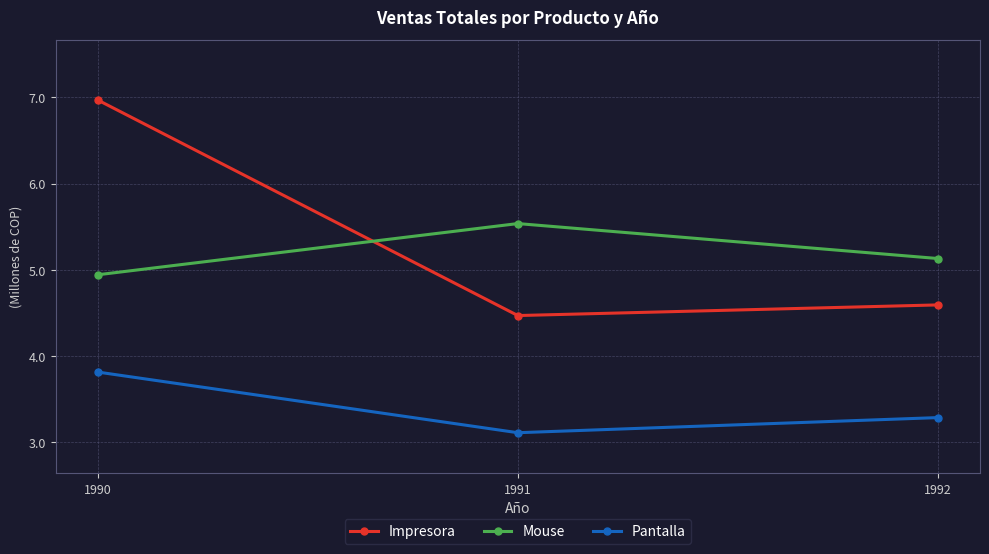

What are all the series names shown in the legend?

Impresora, Mouse, Pantalla